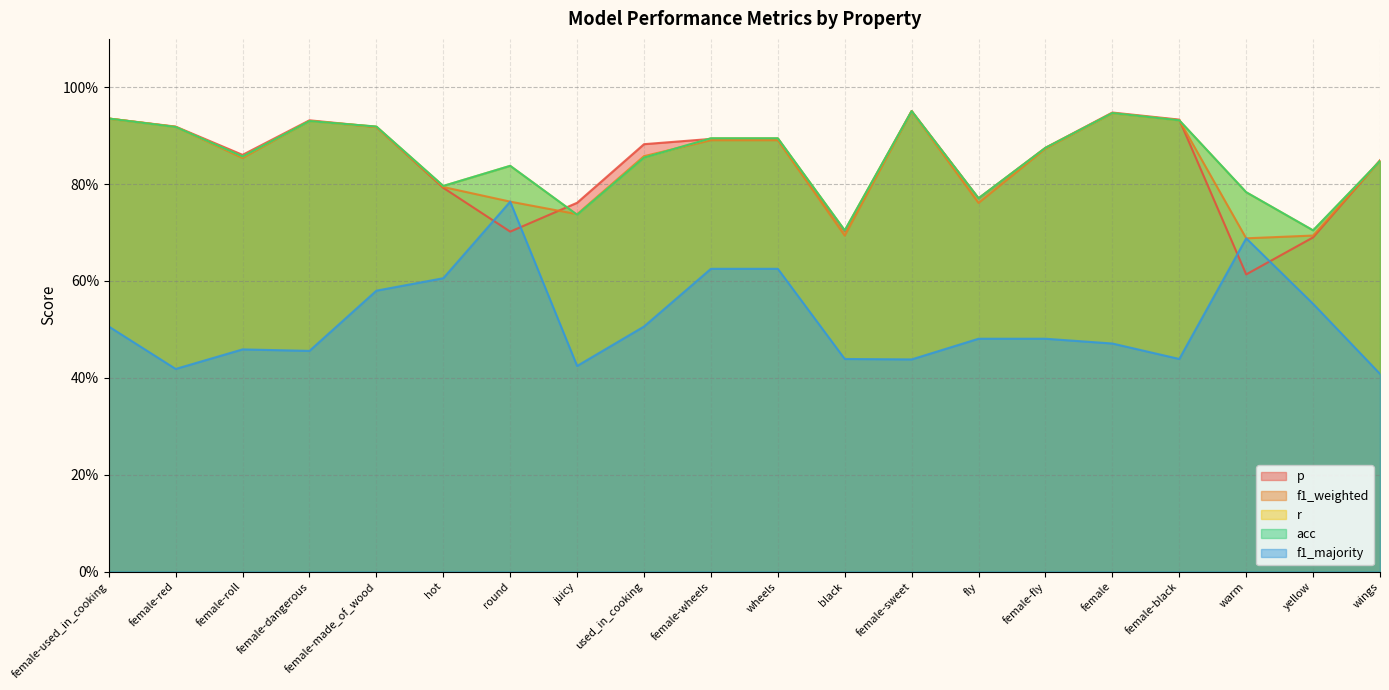

Reading left to right, what are all the values shown in this chart?

p: female-used_in_cooking=0.9	female-red=0.9	female-roll=0.9	female-dangerous=0.9	female-made_of_wood=0.9	hot=0.8	round=0.7	juicy=0.8	used_in_cooking=0.9	female-wheels=0.9	wheels=0.9	black=0.7	female-sweet=1.0	fly=0.8	female-fly=0.9	female=0.9	female-black=0.9	warm=0.6	yellow=0.7	wings=0.8
f1_weighted: female-used_in_cooking=0.9	female-red=0.9	female-roll=0.9	female-dangerous=0.9	female-made_of_wood=0.9	hot=0.8	round=0.8	juicy=0.7	used_in_cooking=0.9	female-wheels=0.9	wheels=0.9	black=0.7	female-sweet=1.0	fly=0.8	female-fly=0.9	female=0.9	female-black=0.9	warm=0.7	yellow=0.7	wings=0.8
r: female-used_in_cooking=0.9	female-red=0.9	female-roll=0.9	female-dangerous=0.9	female-made_of_wood=0.9	hot=0.8	round=0.8	juicy=0.7	used_in_cooking=0.9	female-wheels=0.9	wheels=0.9	black=0.7	female-sweet=1.0	fly=0.8	female-fly=0.9	female=0.9	female-black=0.9	warm=0.8	yellow=0.7	wings=0.8
acc: female-used_in_cooking=0.9	female-red=0.9	female-roll=0.9	female-dangerous=0.9	female-made_of_wood=0.9	hot=0.8	round=0.8	juicy=0.7	used_in_cooking=0.9	female-wheels=0.9	wheels=0.9	black=0.7	female-sweet=1.0	fly=0.8	female-fly=0.9	female=0.9	female-black=0.9	warm=0.8	yellow=0.7	wings=0.8
f1_majority: female-used_in_cooking=0.5	female-red=0.4	female-roll=0.5	female-dangerous=0.5	female-made_of_wood=0.6	hot=0.6	round=0.8	juicy=0.4	used_in_cooking=0.5	female-wheels=0.6	wheels=0.6	black=0.4	female-sweet=0.4	fly=0.5	female-fly=0.5	female=0.5	female-black=0.4	warm=0.7	yellow=0.6	wings=0.4